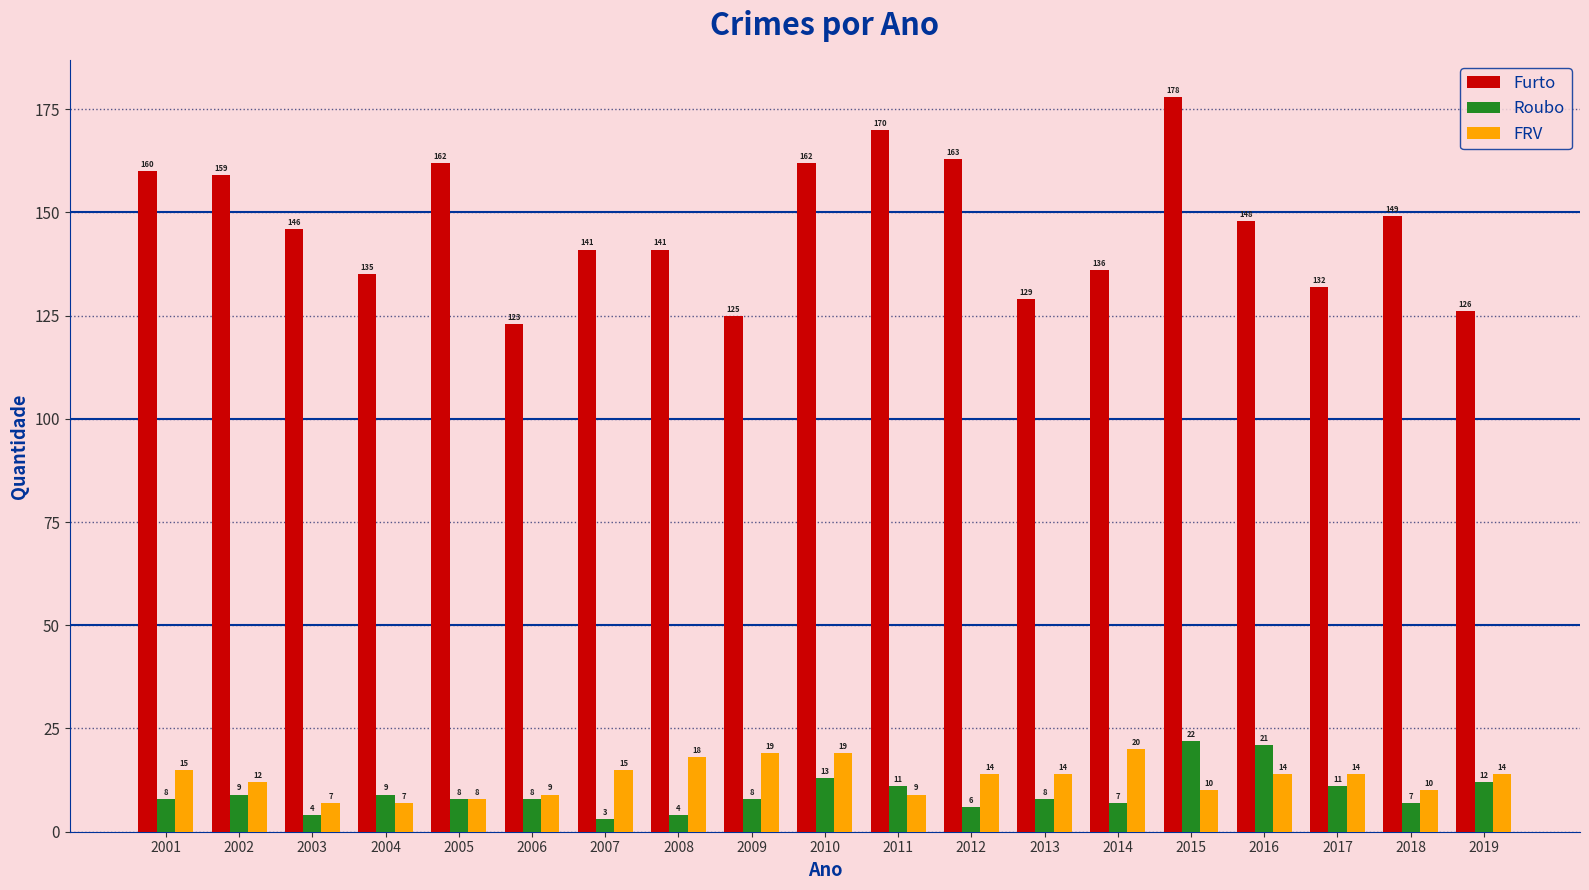

Which series changed the most between 2009 and 2013?

FRV